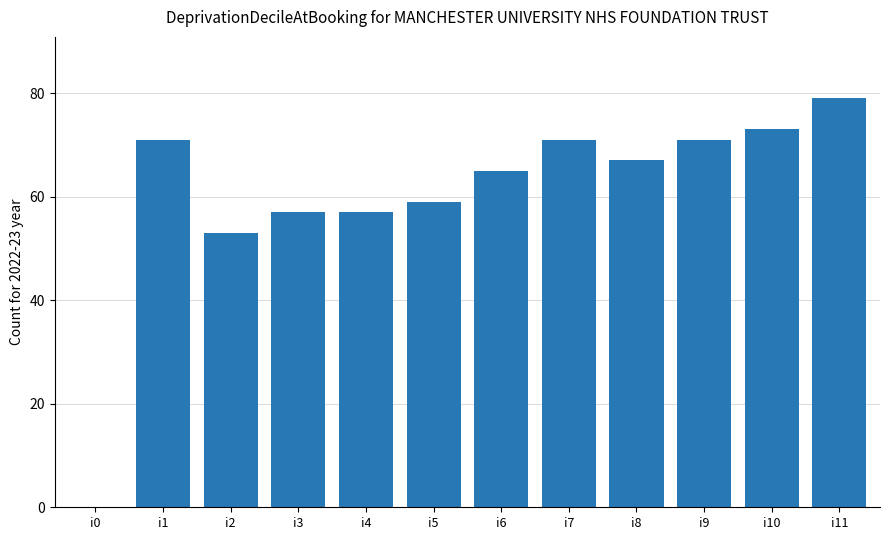

What is the sum of all values?

723